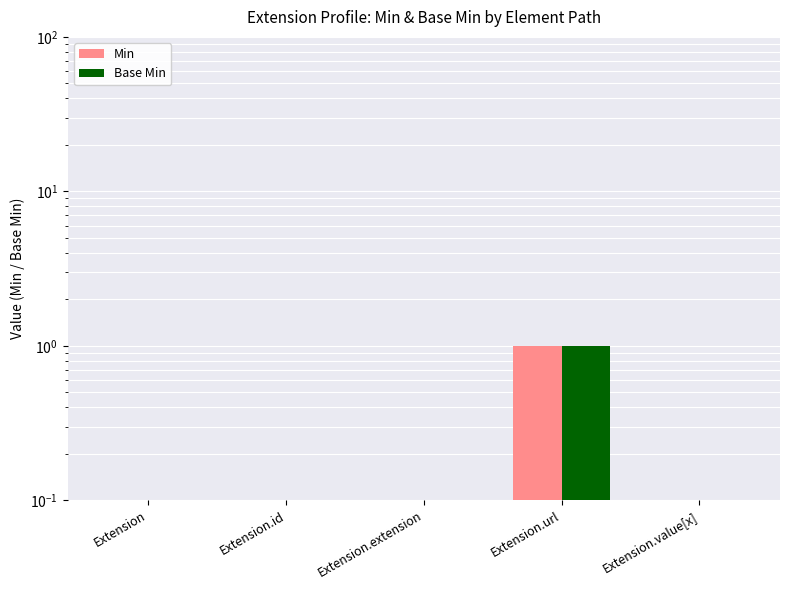

Are the bars horizontal?

No